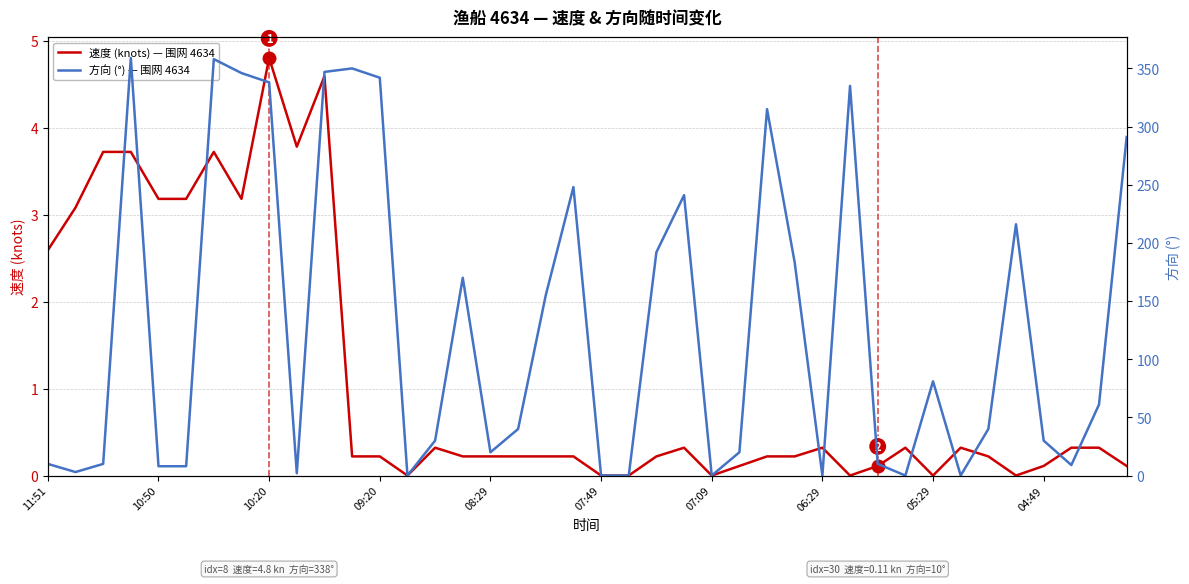

The 速度 (knots) — 围网 4634 series shows 0.0 at 07:09. True or false?

True